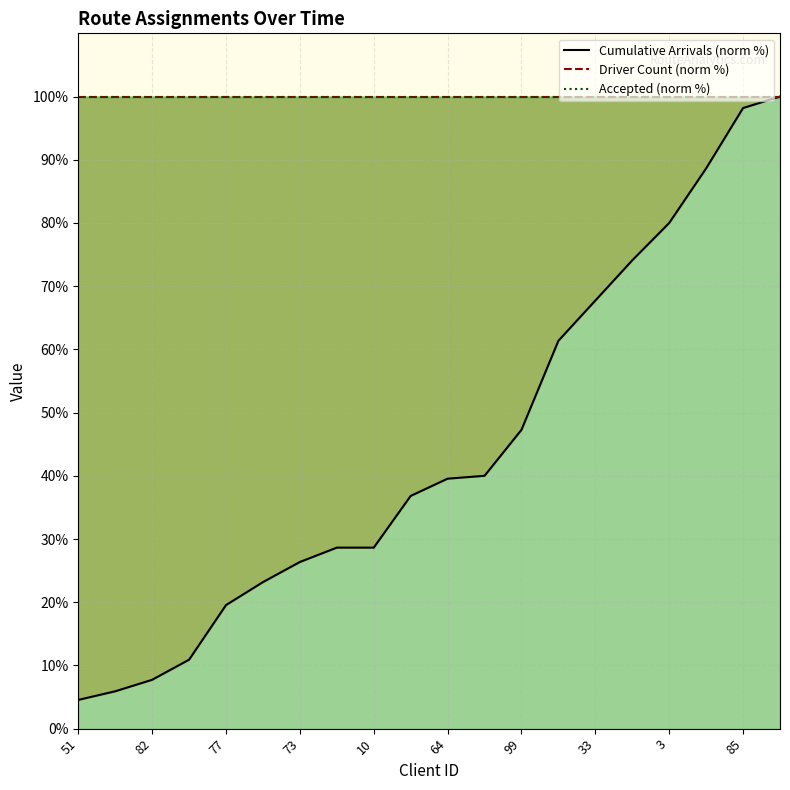

Reading left to right, extract all data points from this chart.

Cumulative Arrivals (norm %): 4.5	5.9	7.7	10.9	19.5	23.2	26.4	28.6	28.6	36.8	39.5	40.0	47.3	61.4	67.7	74.1	80.0	88.6	98.2	100.0
Driver Count (norm %): 100.0	100.0	100.0	100.0	100.0	100.0	100.0	100.0	100.0	100.0	100.0	100.0	100.0	100.0	100.0	100.0	100.0	100.0	100.0	100.0
Accepted (norm %): 100.0	100.0	100.0	100.0	100.0	100.0	100.0	100.0	100.0	100.0	100.0	100.0	100.0	100.0	100.0	100.0	100.0	100.0	100.0	100.0